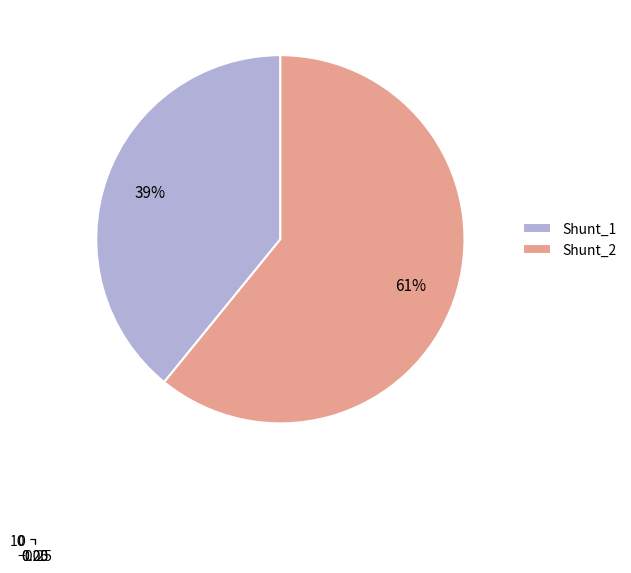

Does any single category account for the majority?

Yes